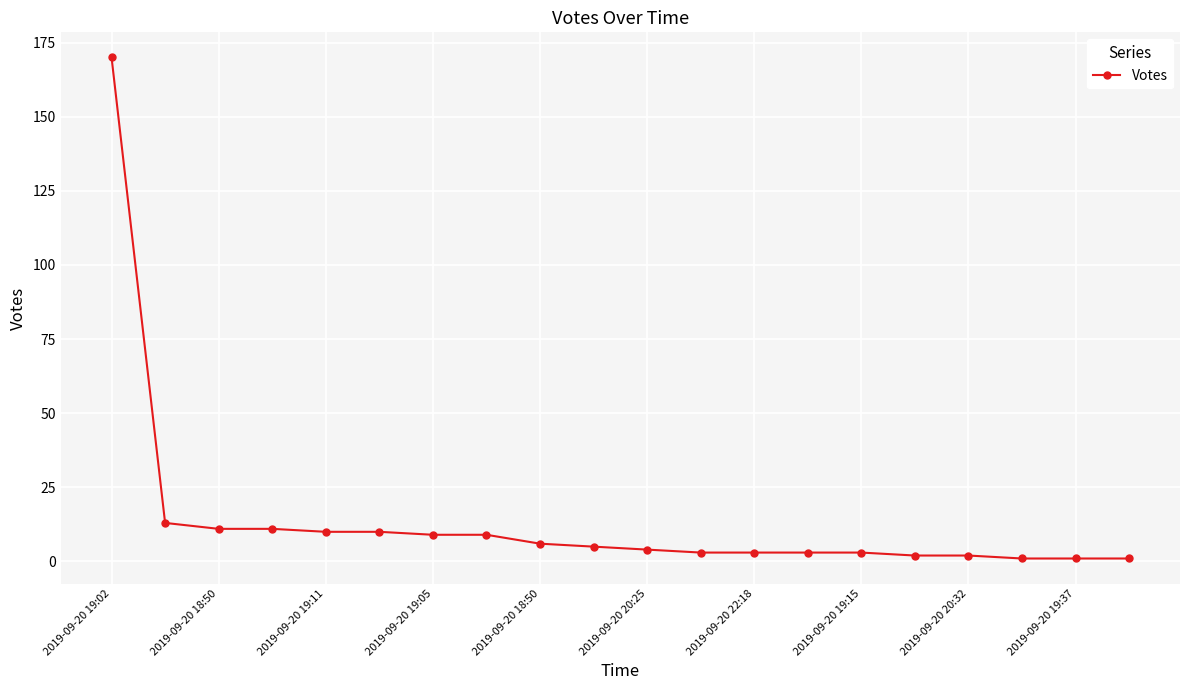

What is the maximum value shown in the chart?

170